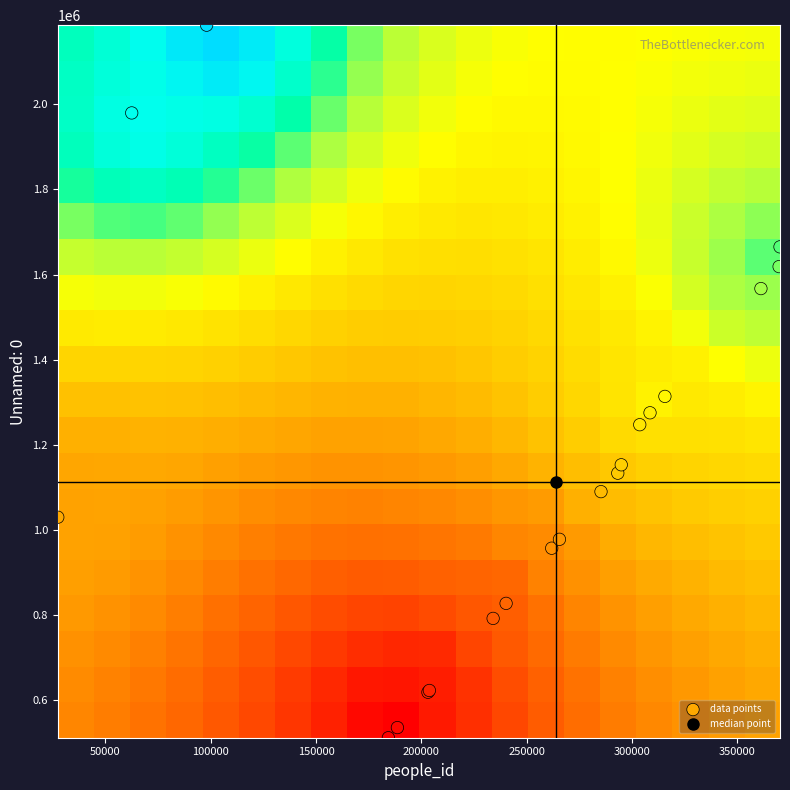

At how many categories does at least one series exceed 787056?

20